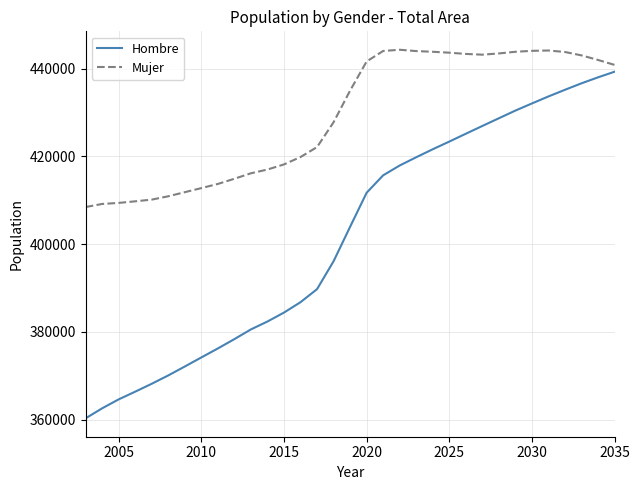

What is the greatest value displayed?

444317